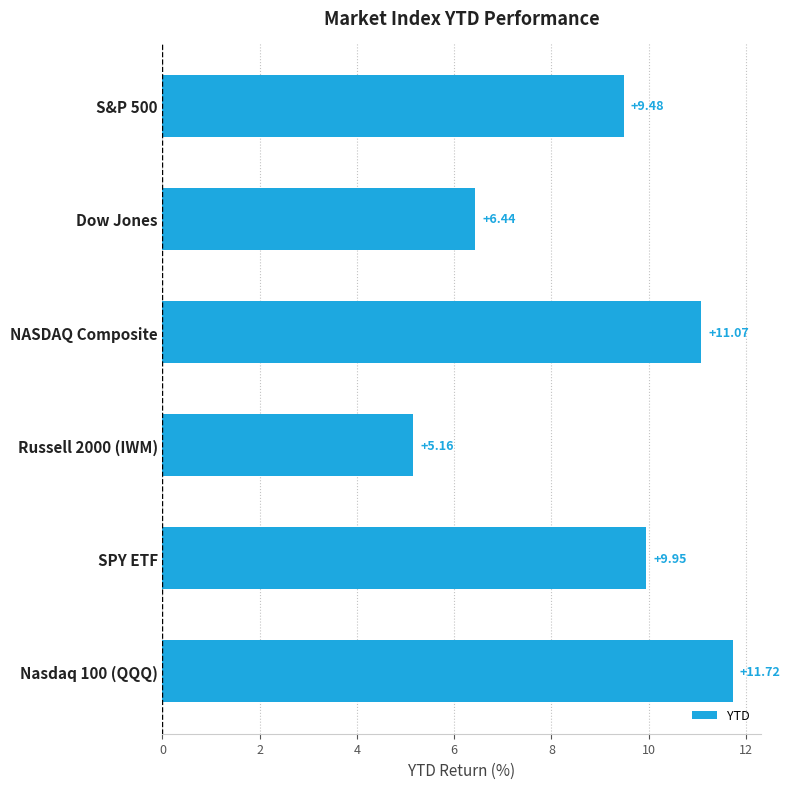

At which label is the value closest to 8?

S&P 500